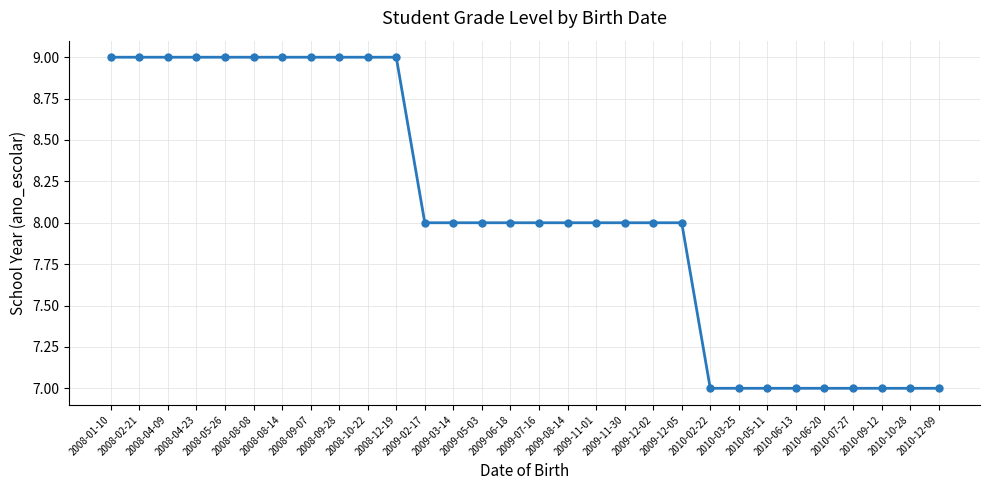

The value at 2008-08-14 is 9. True or false?

True